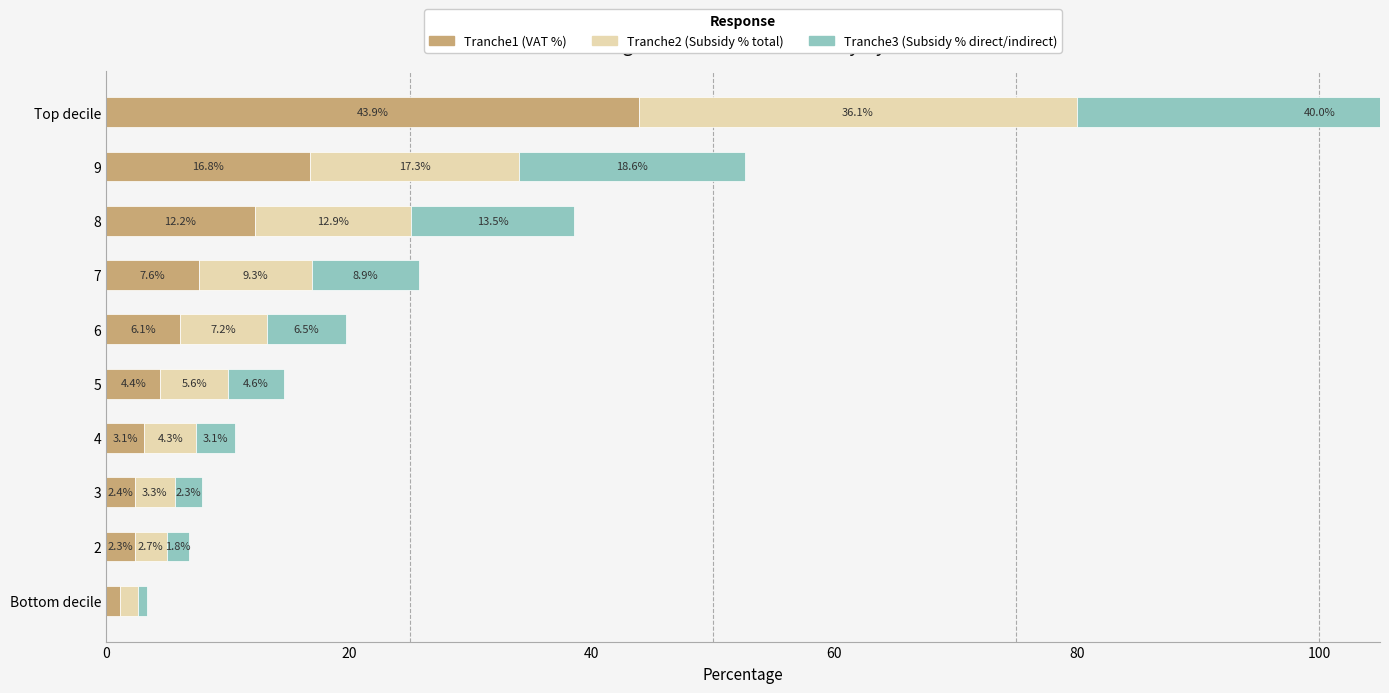

What value does the Tranche3 series have at Bottom decile?

0.8